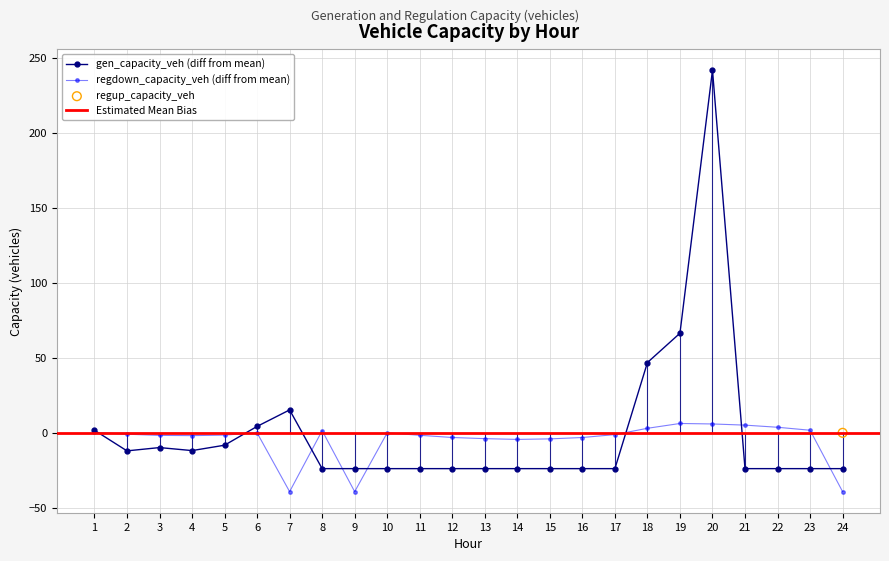

Which series has the largest total across all categories?

gen_capacity_veh